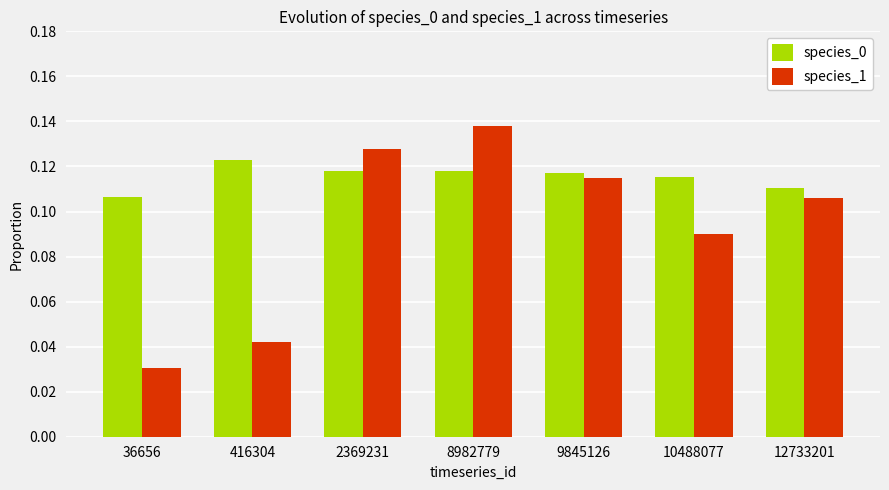

Is it true that species_1 equals 0.0 at 9845126?

False